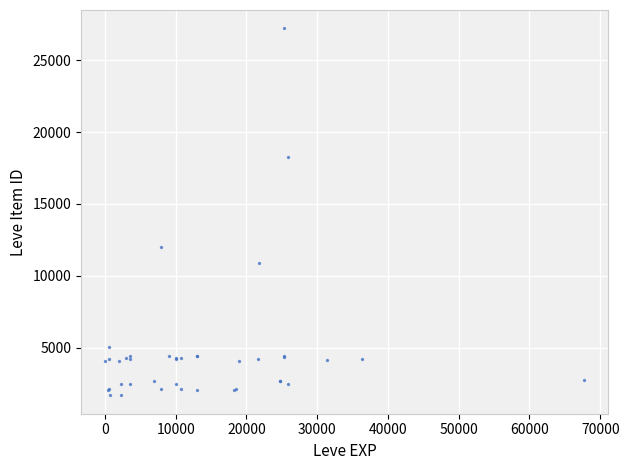

What Y value in the scatter plot is closest to 14448?

12018